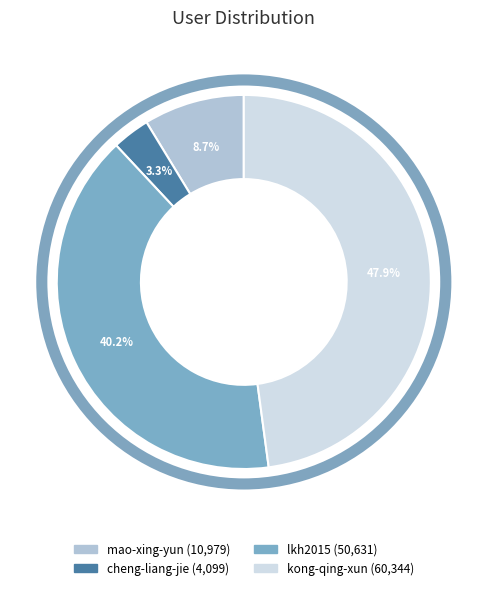

To the nearest percent, what percentage of the pie is mao-xing-yun?

9%